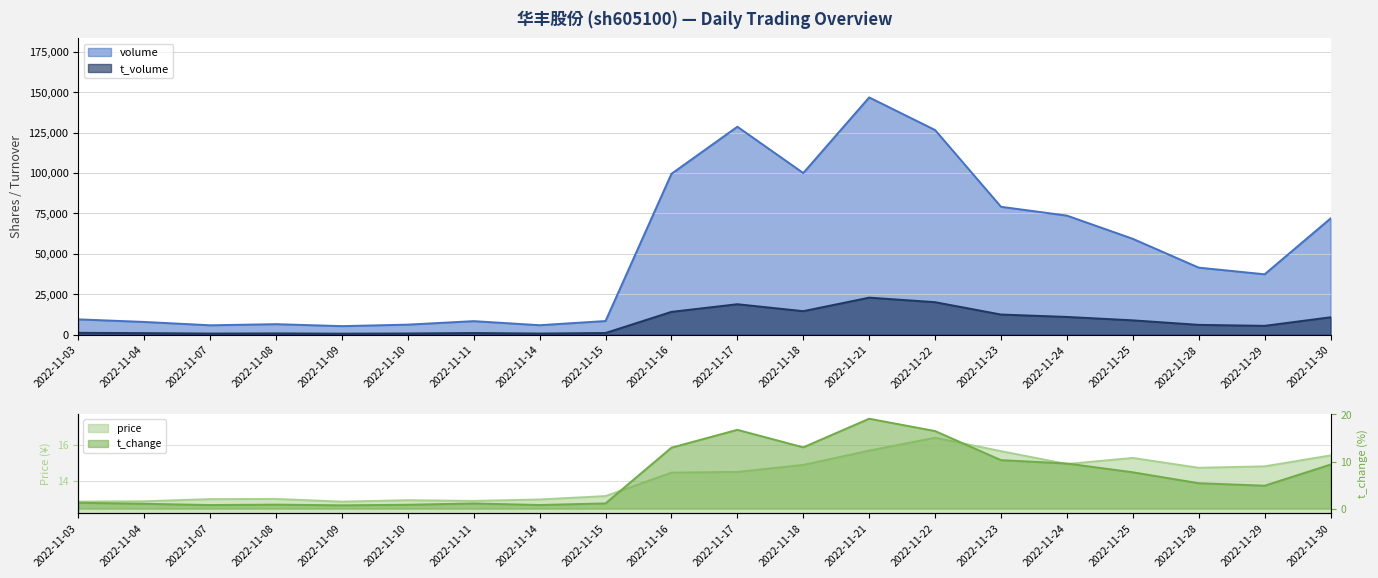

How many data points in t_volume are less than 6136?

10